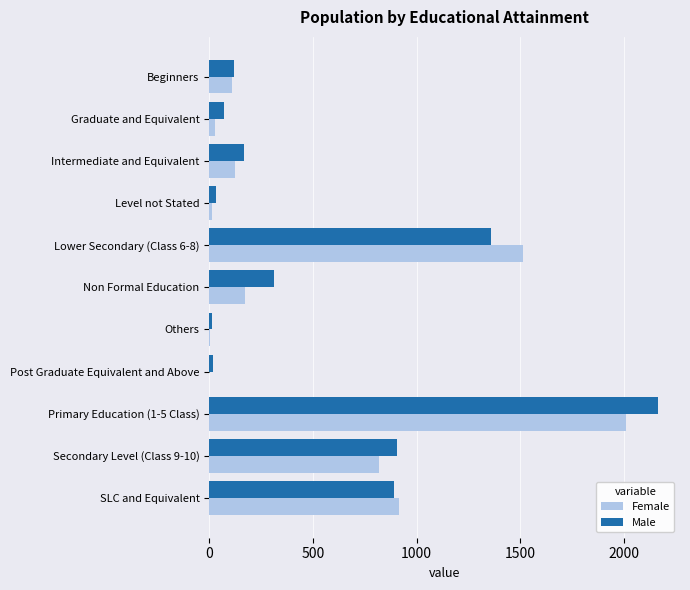

The value of Male at Non Formal Education is 313. True or false?

True